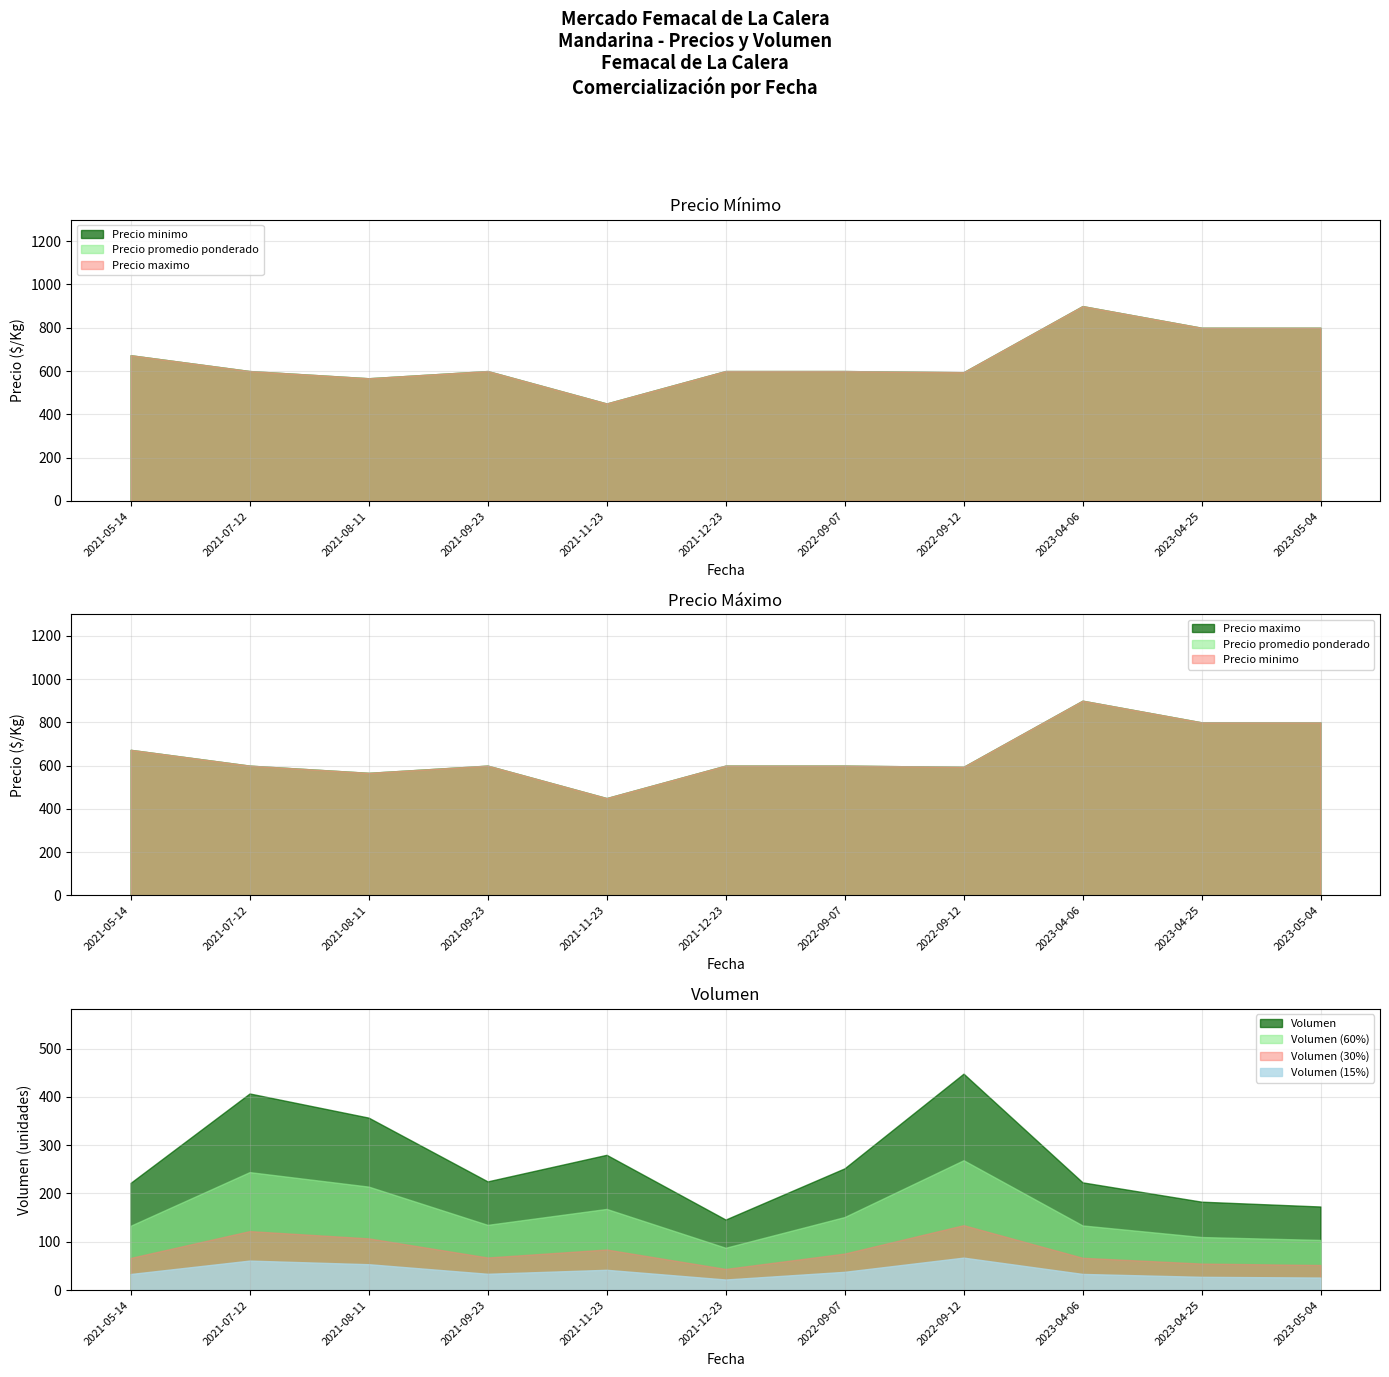

Is the value of Volumen (30%) at 2021-09-23 greater than the value of Volumen at 2023-04-06?

No